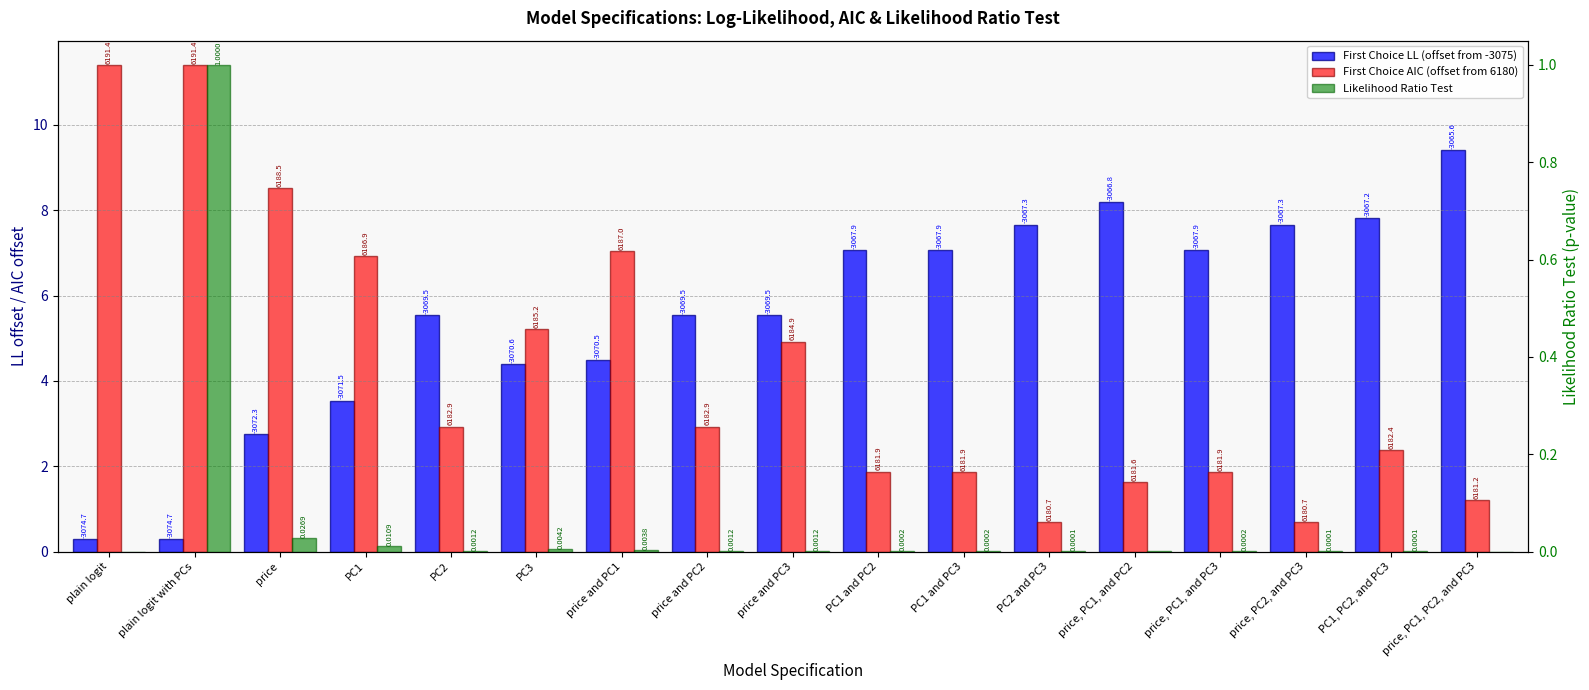

How many bars are there in total?

51